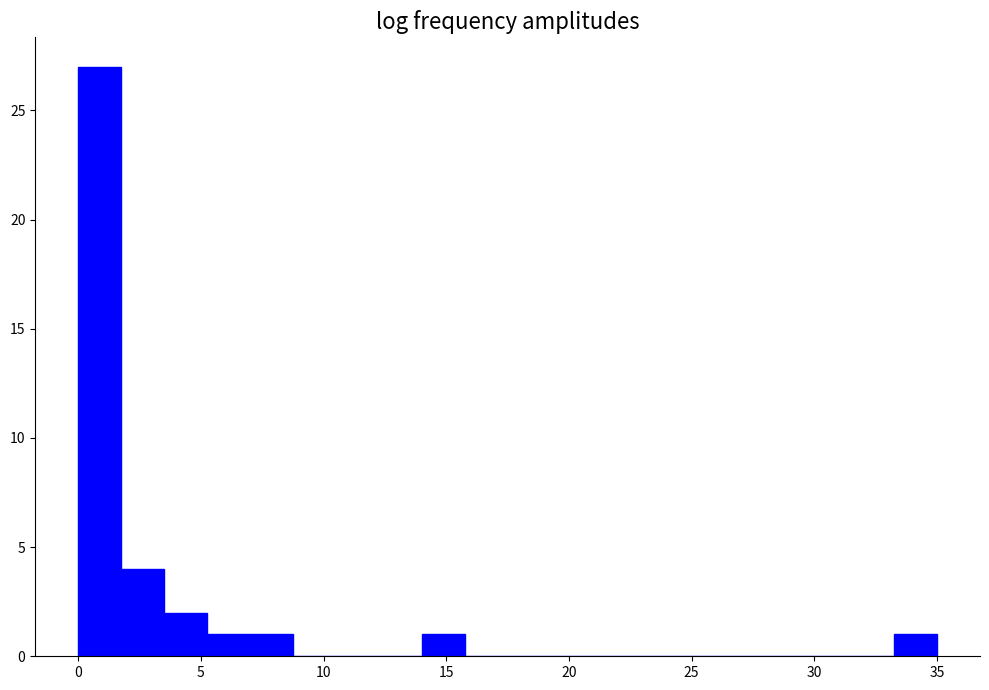

Read against the x-axis, roughly where is the centre of the tallest bar?

1.0